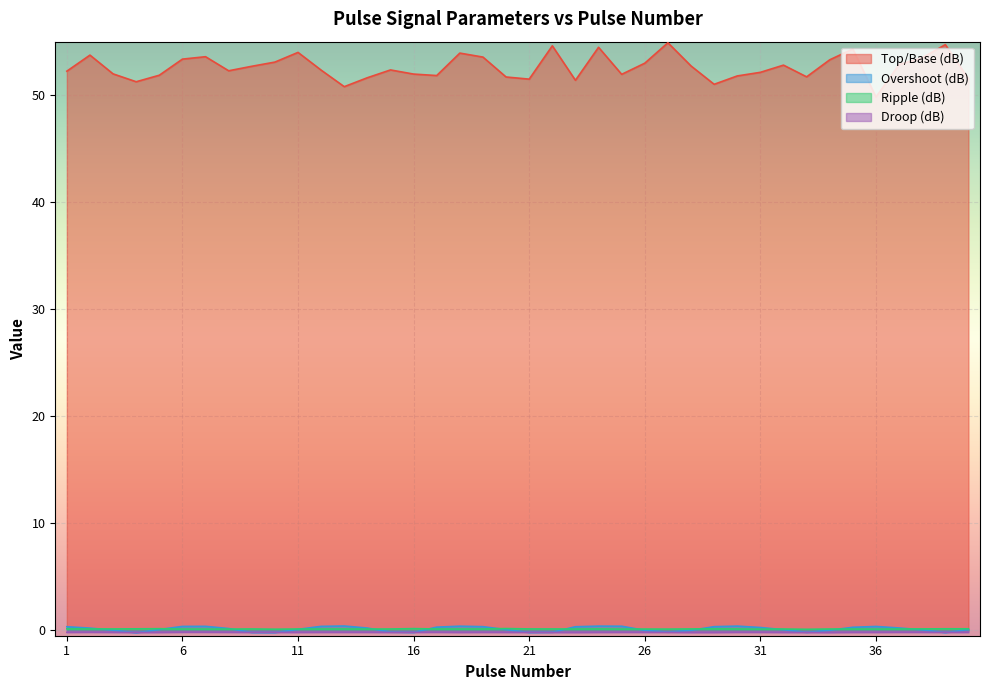

What is the difference between the second highest and second lowest values in the Ripple (dB) series?

0.1